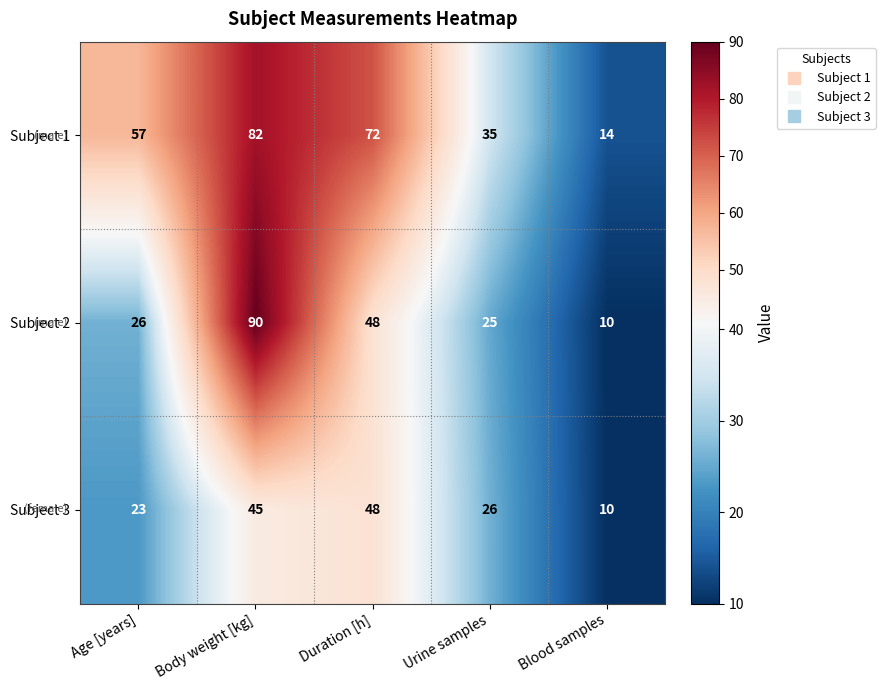

Count the number of categories in the chart.

5